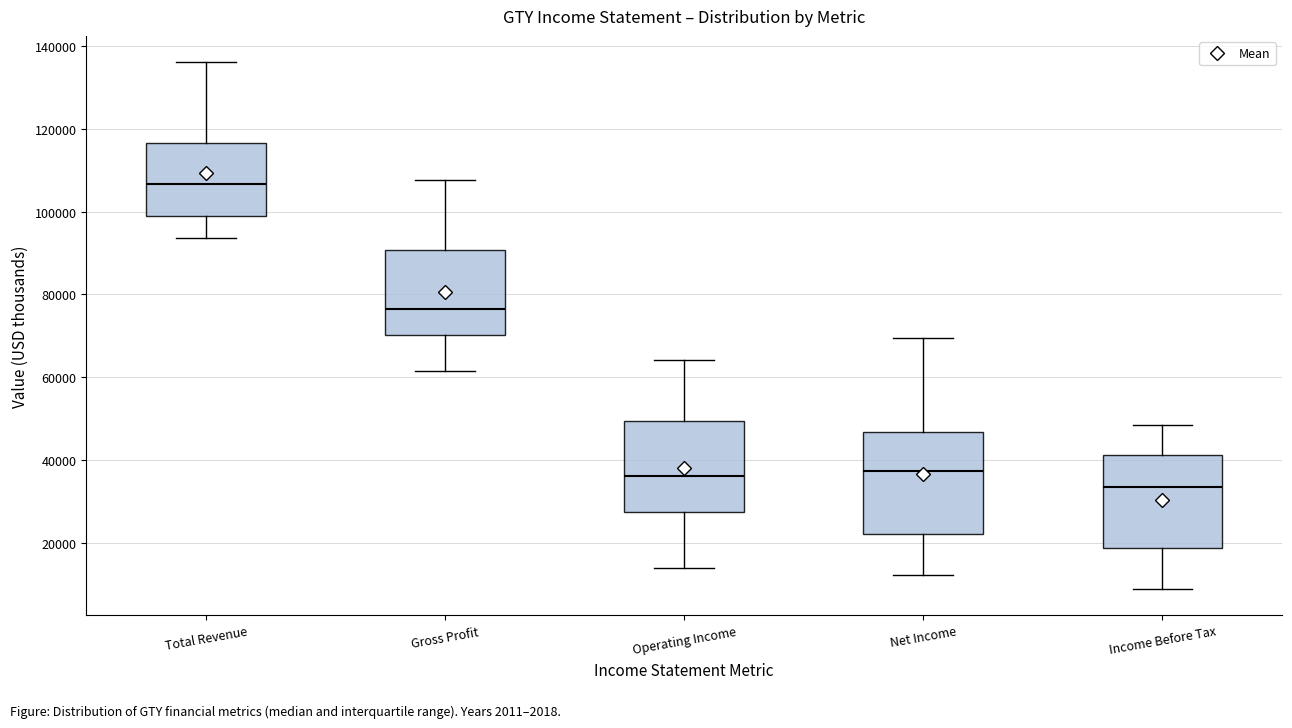

Which box's median line is the lowest?

Income Before Tax